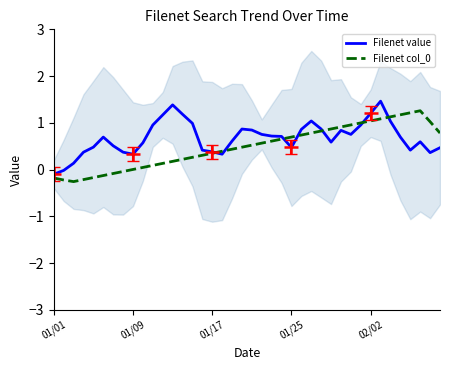

What is the maximum value for Filenet value?

1.5